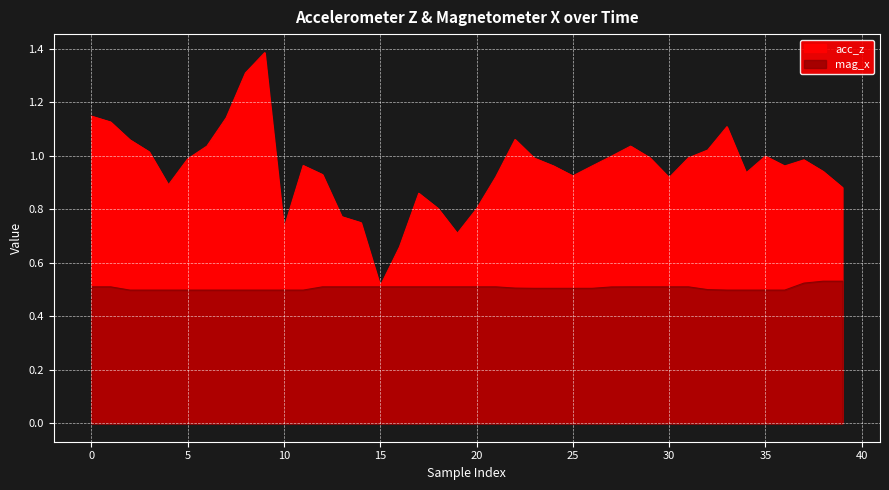

Is the value of mag_x at 5 greater than the value of acc_z at 5?

No